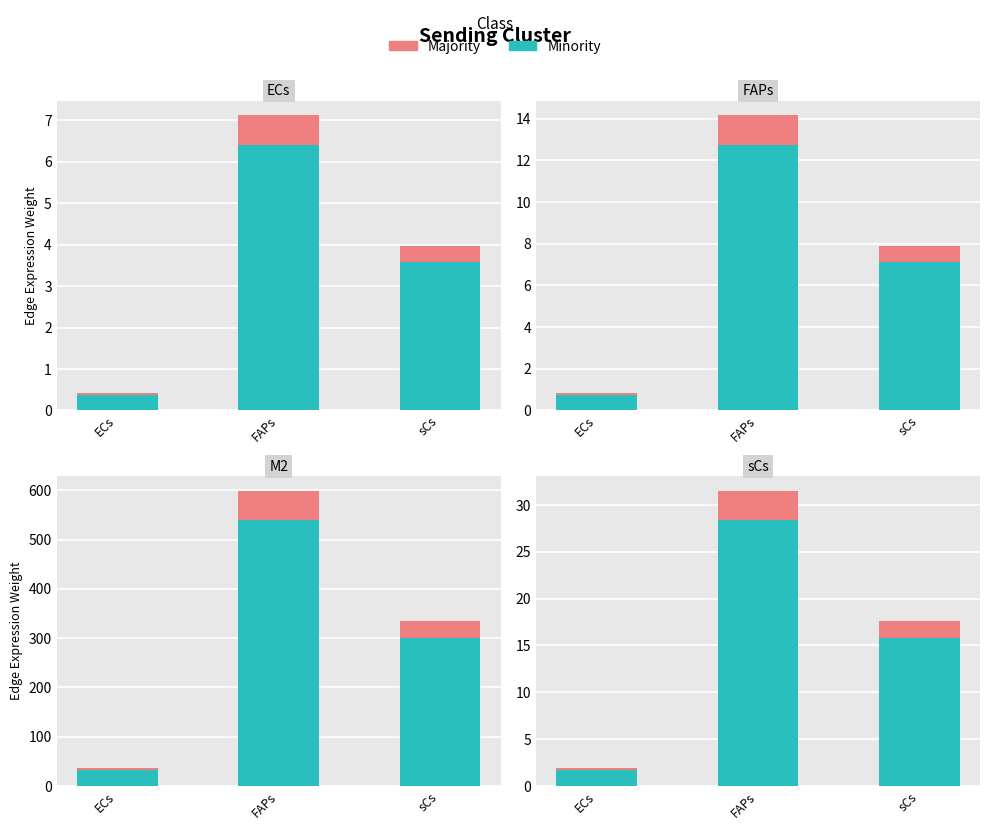

What is the label of the 2nd bar from the left?

FAPs